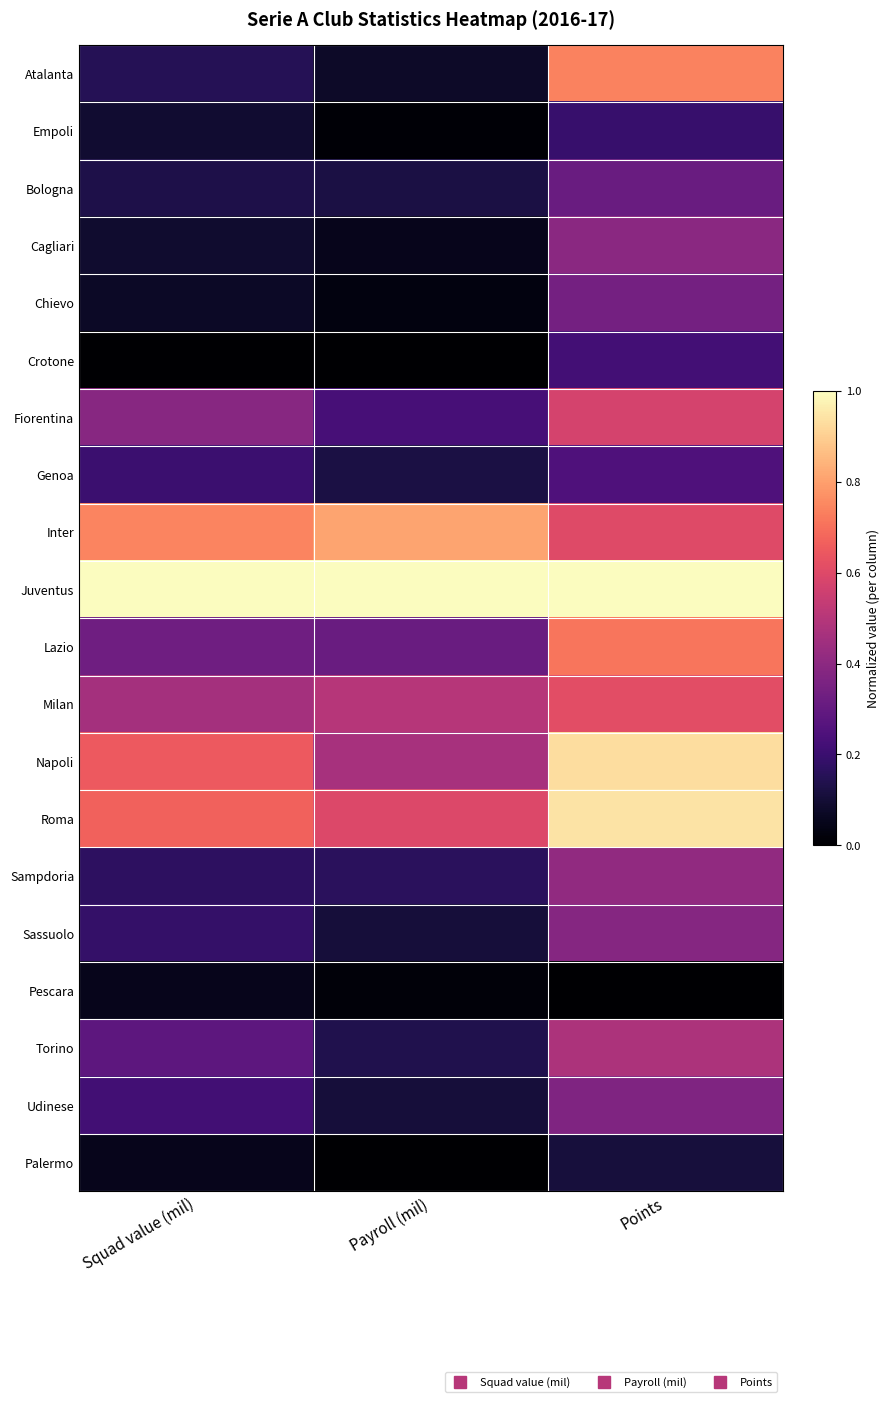

Count the number of categories in the chart.

3